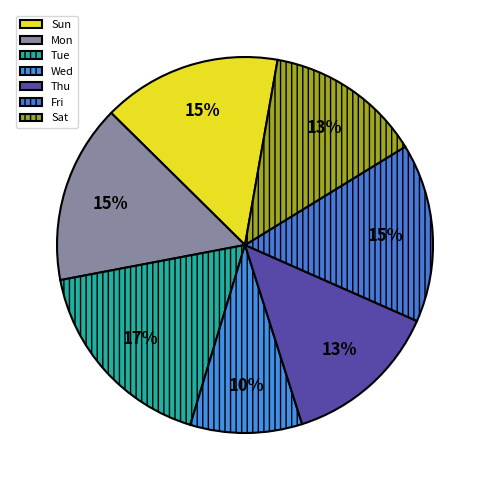

What portion of the pie excludes Sun?

84.6%